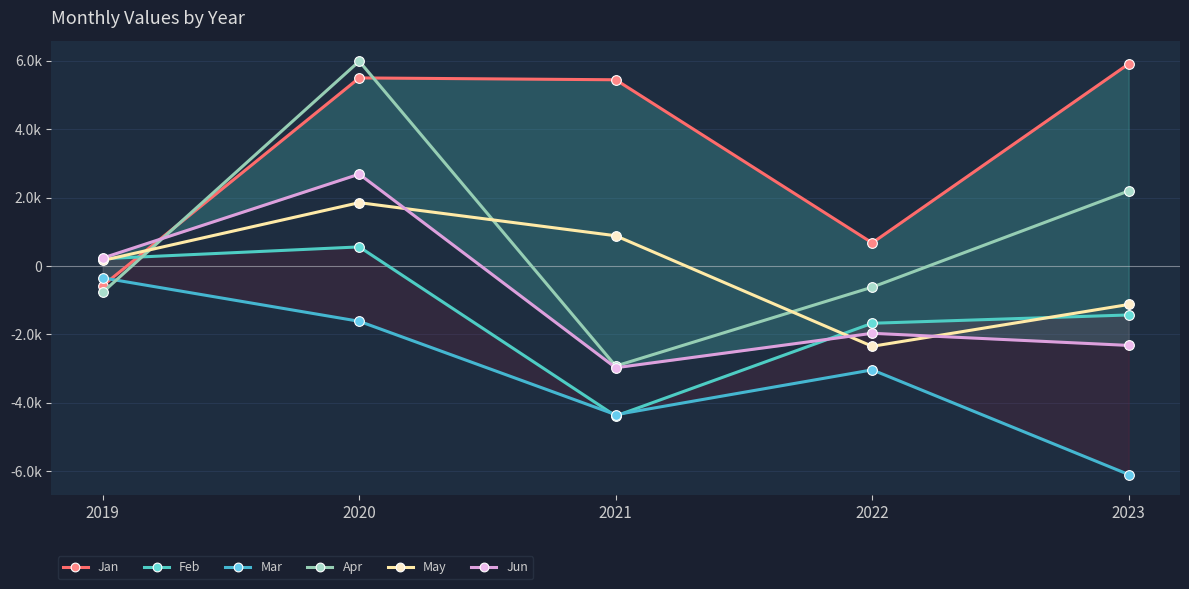

What is the average value of the Feb series?

-1345.1